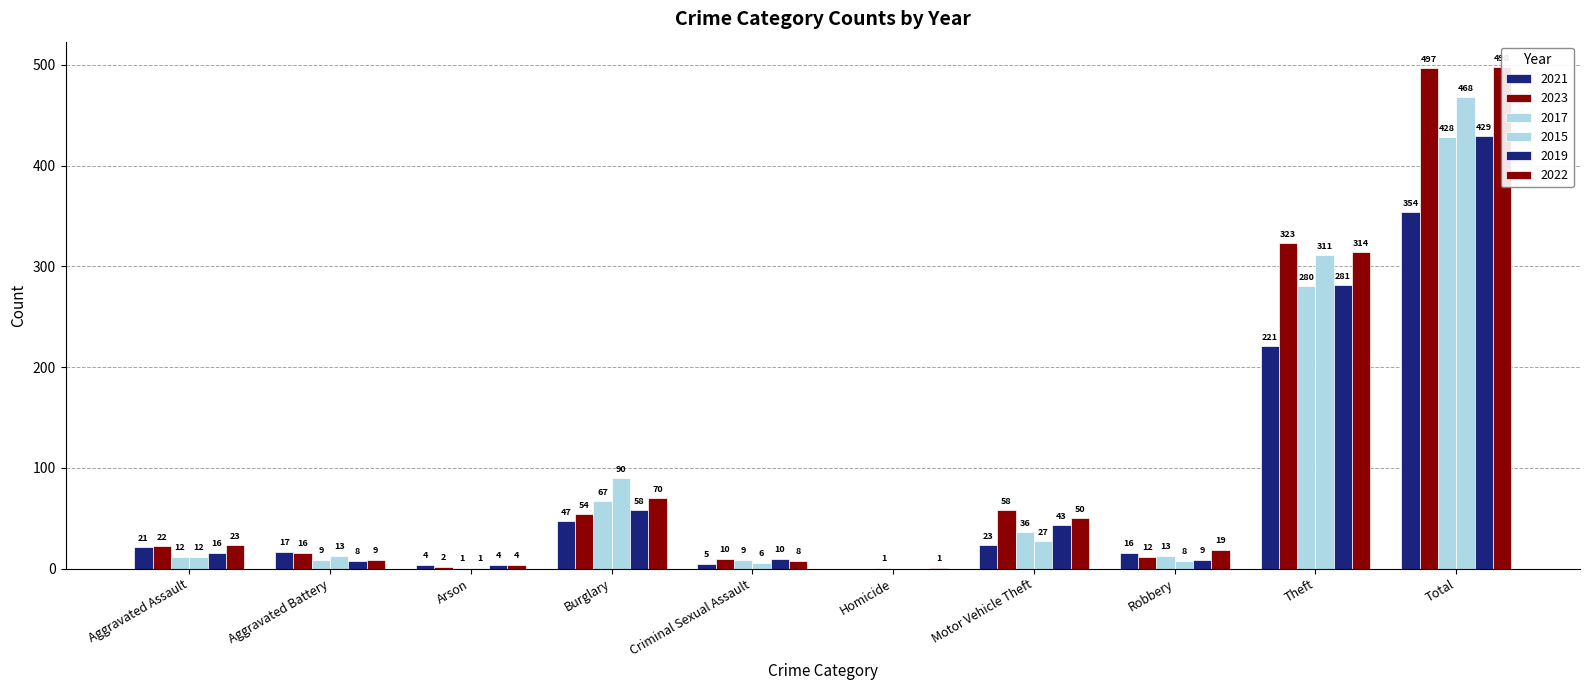

How many bars are there in each group?

6